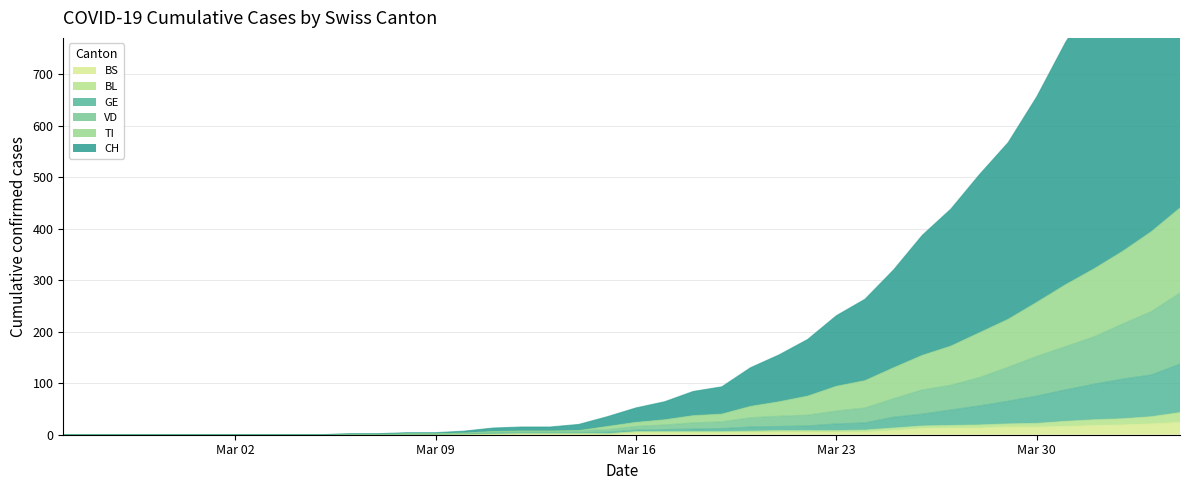

Does the chart have visible grid lines?

Yes